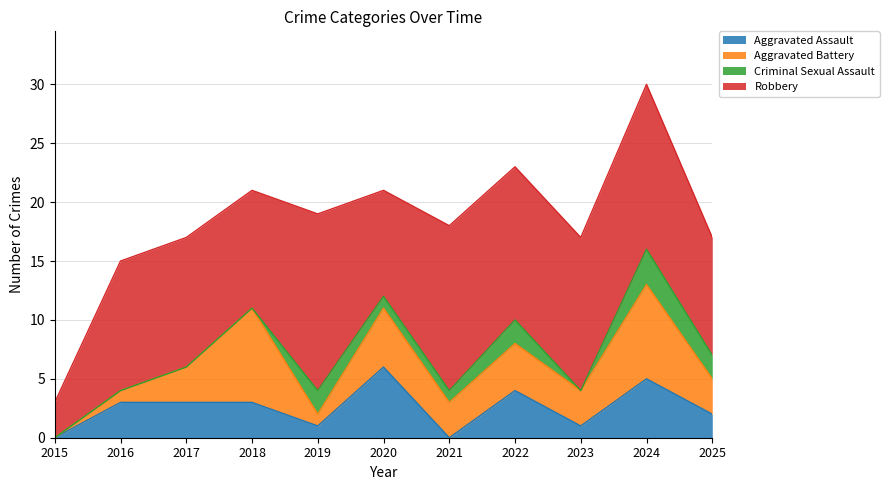

How many Aggravated Assault values are between 1 and 4?

7